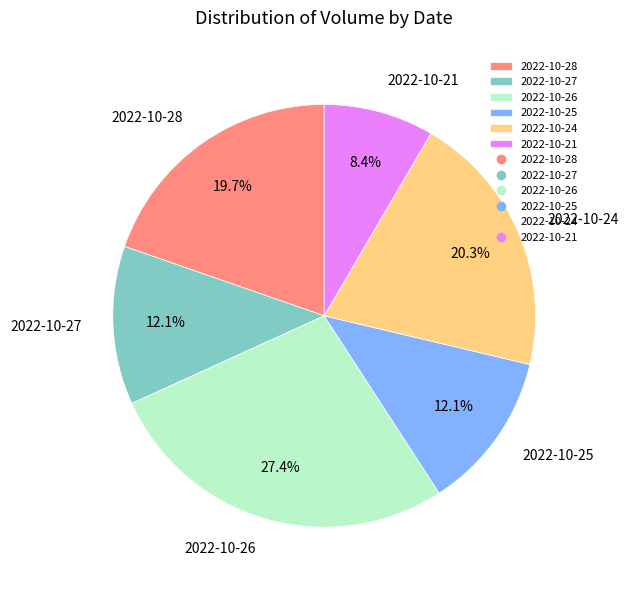

What is the ratio of the value at 2022-10-25 to the value at 2022-10-28?

0.6